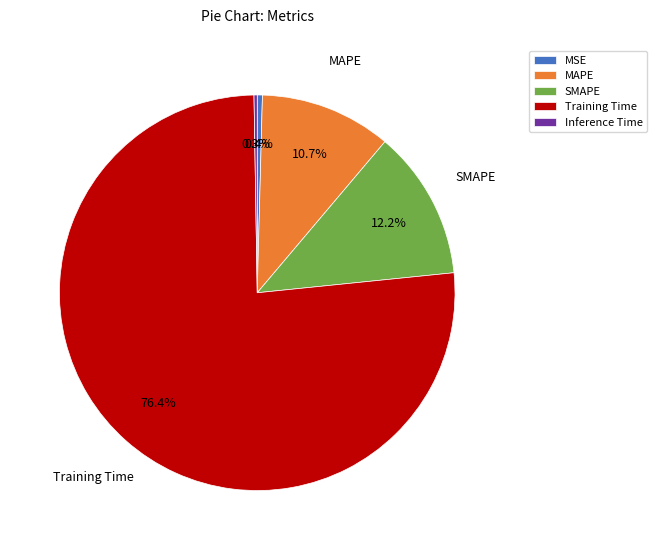

Which slice is the largest?

Training Time